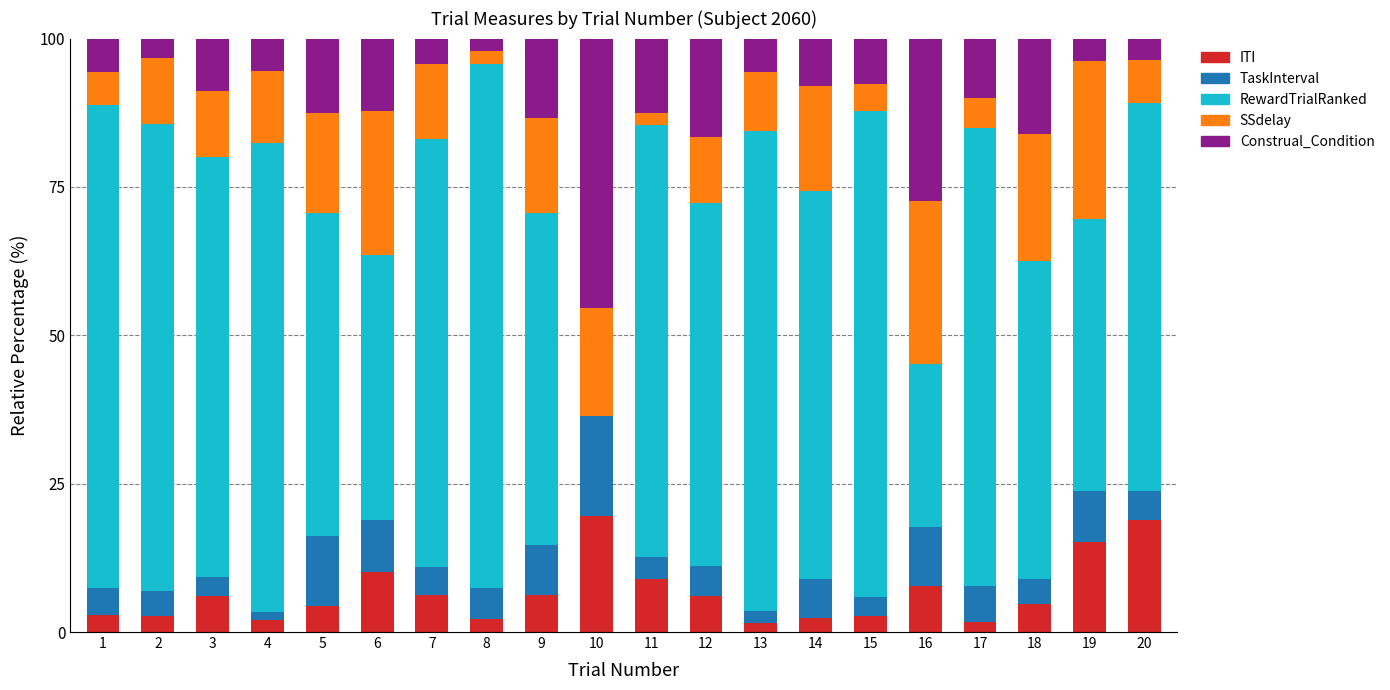

The ITI series shows 2.2 at 8. True or false?

True